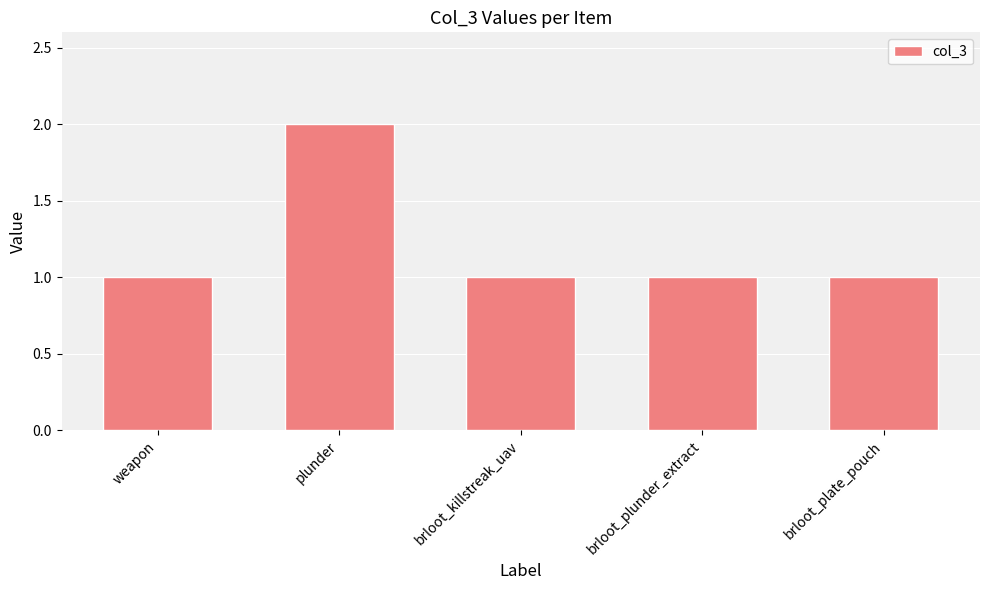

Are the bars horizontal?

No